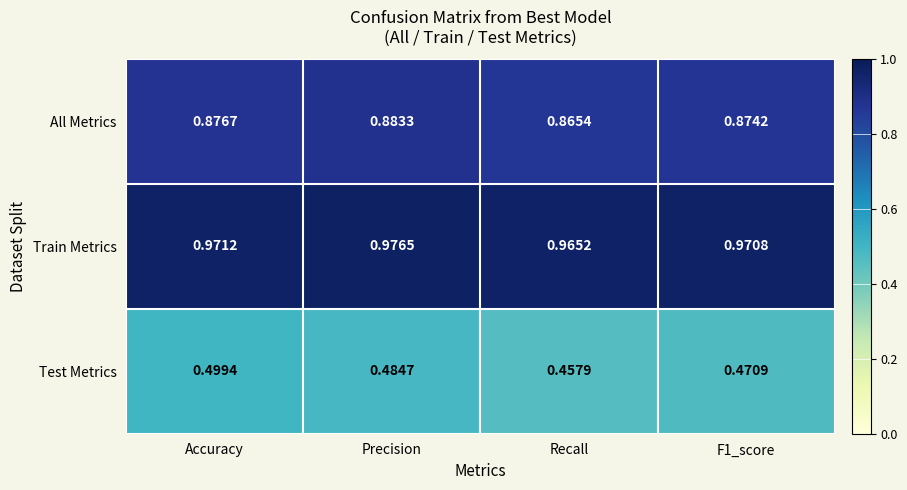

Which series changed the most between Recall and F1_score?

Test Metrics